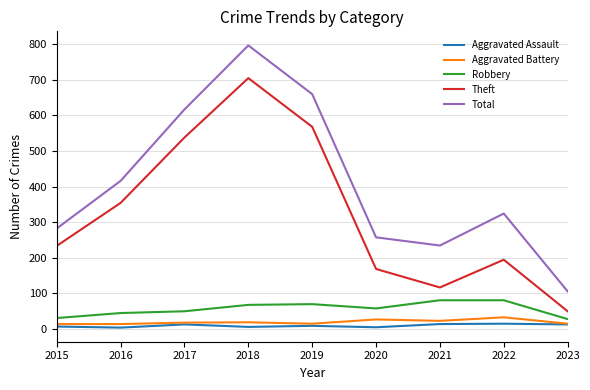

List the labels in order of Theft value, largest first.

2018, 2019, 2017, 2016, 2015, 2022, 2020, 2021, 2023